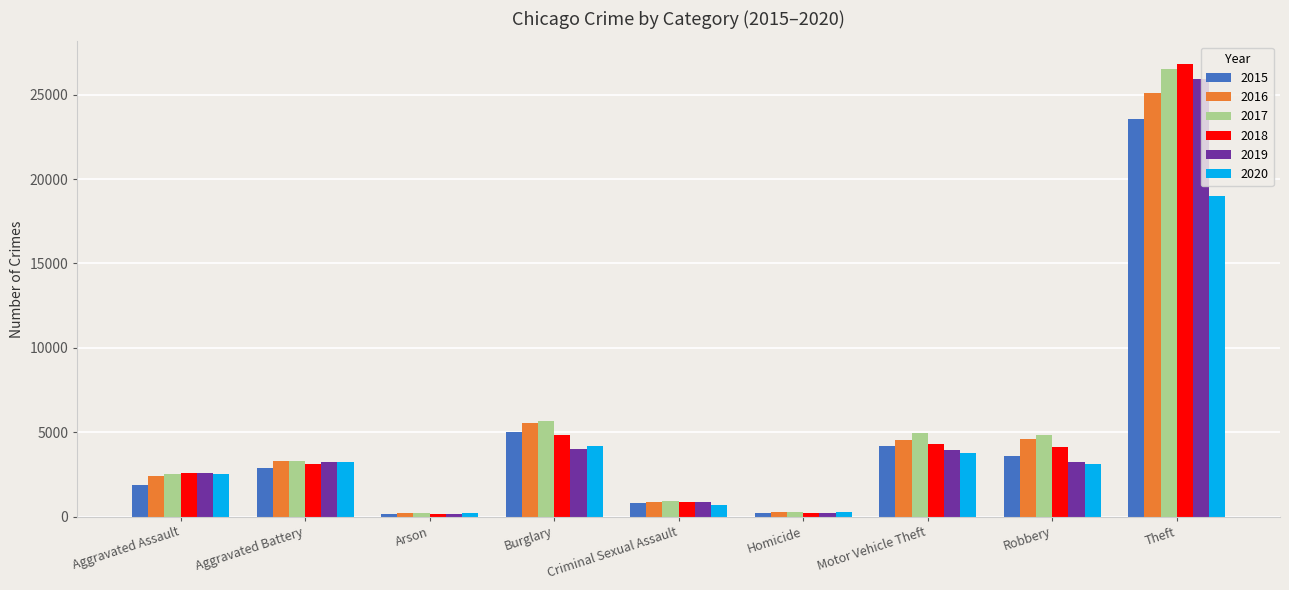

Which series changed the most between Homicide and Robbery?

2017